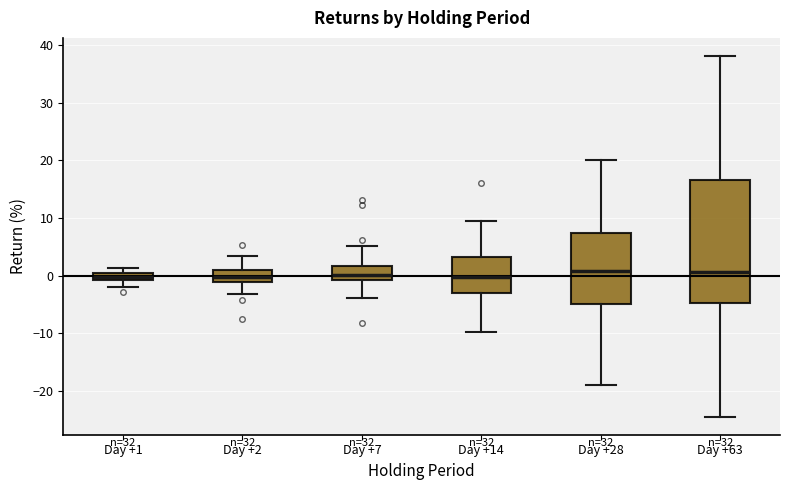

Comparing the boxes themselves (not the whiskers), which one is the tallest?

Day +63